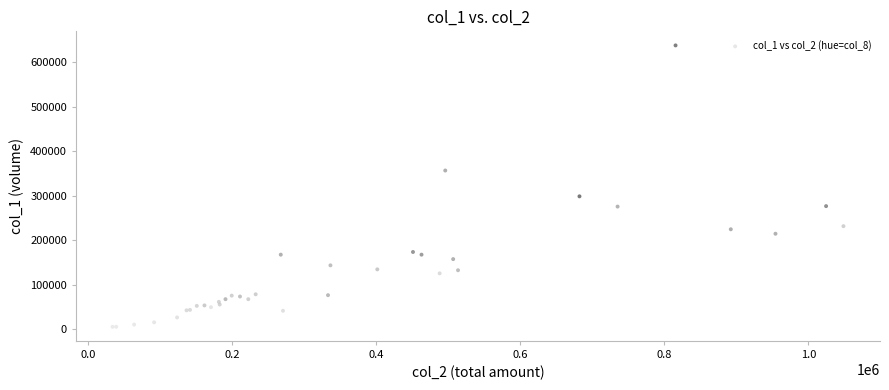

What Y value in the scatter plot is closest to 322000?

299000